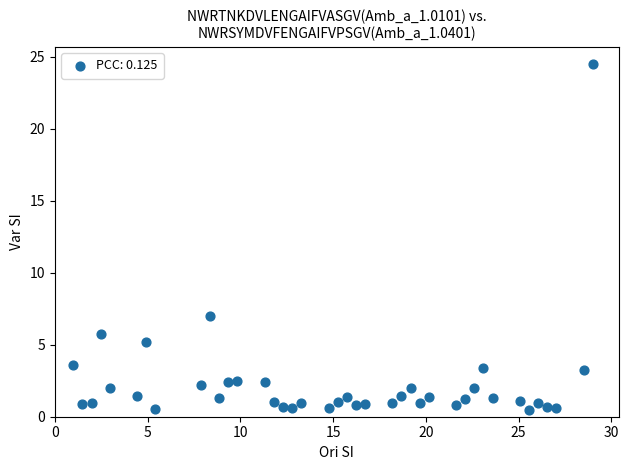

What Y value in the scatter plot is closest to 12?

7.0